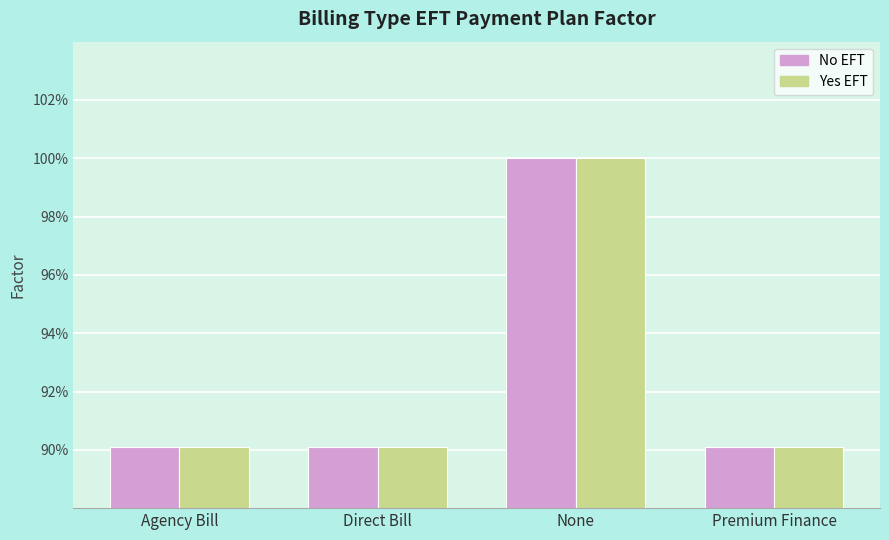

Reading left to right, what are all the values shown in this chart?

No EFT: 0.9	0.9	1.0	0.9
Yes EFT: 0.9	0.9	1.0	0.9